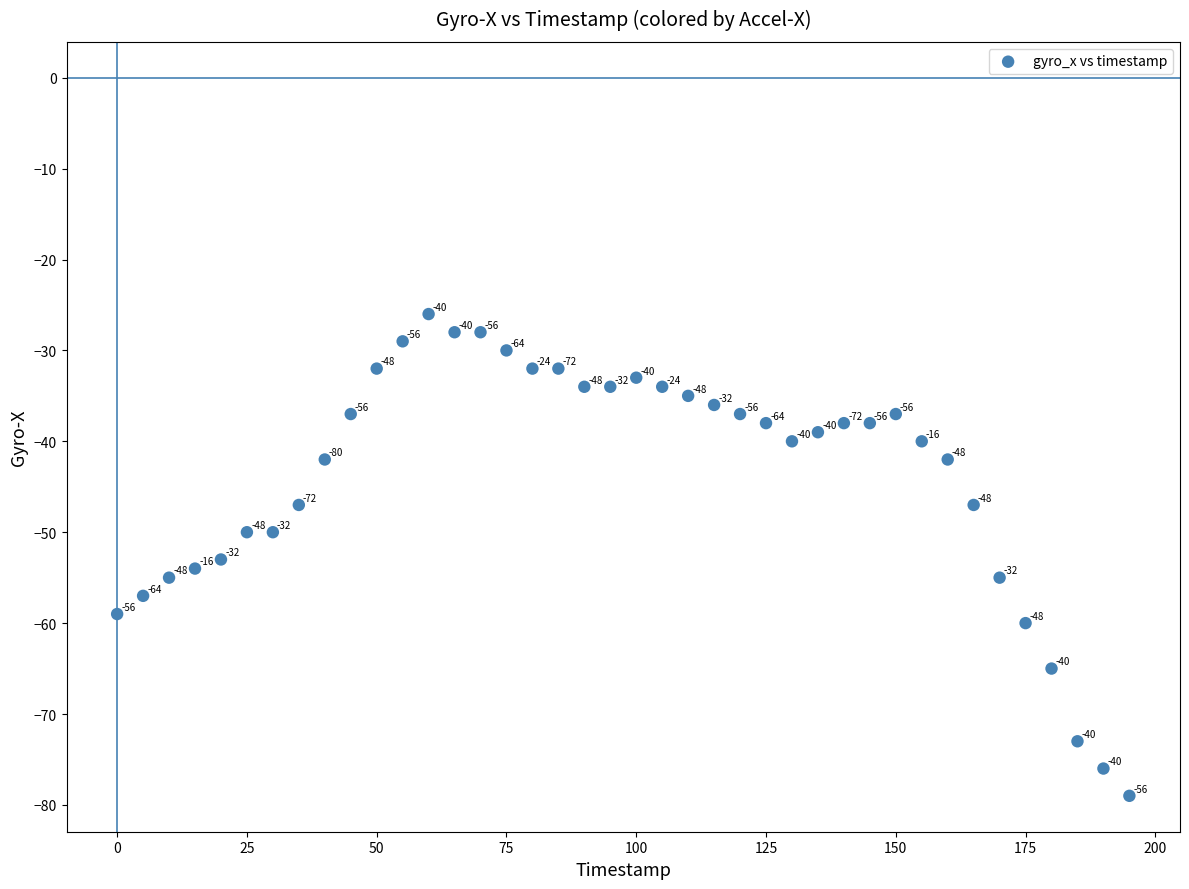

What Y value in the scatter plot is closest to -52?

-53